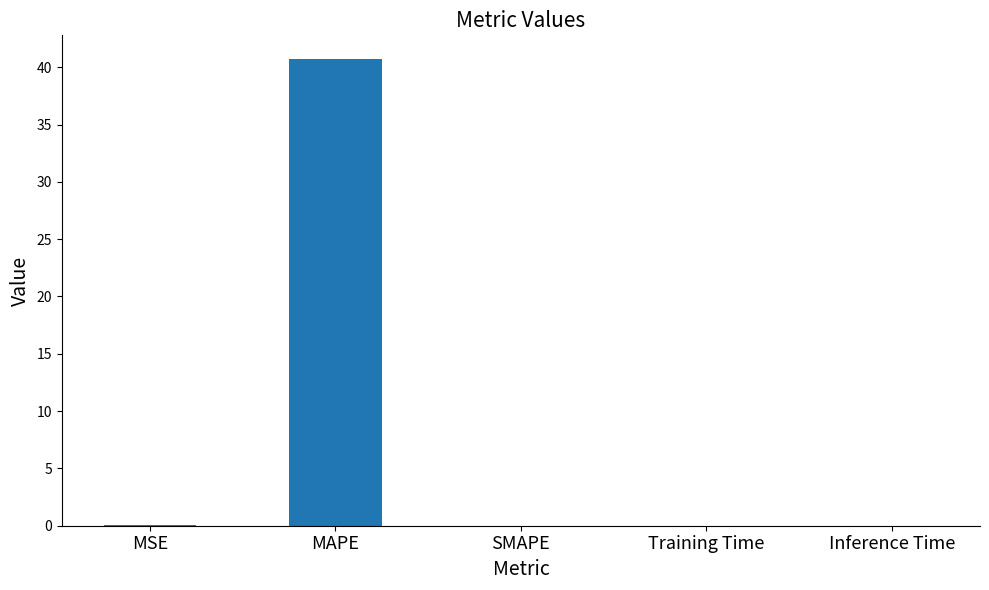

Is it true that the value at MAPE is 72.8?

False